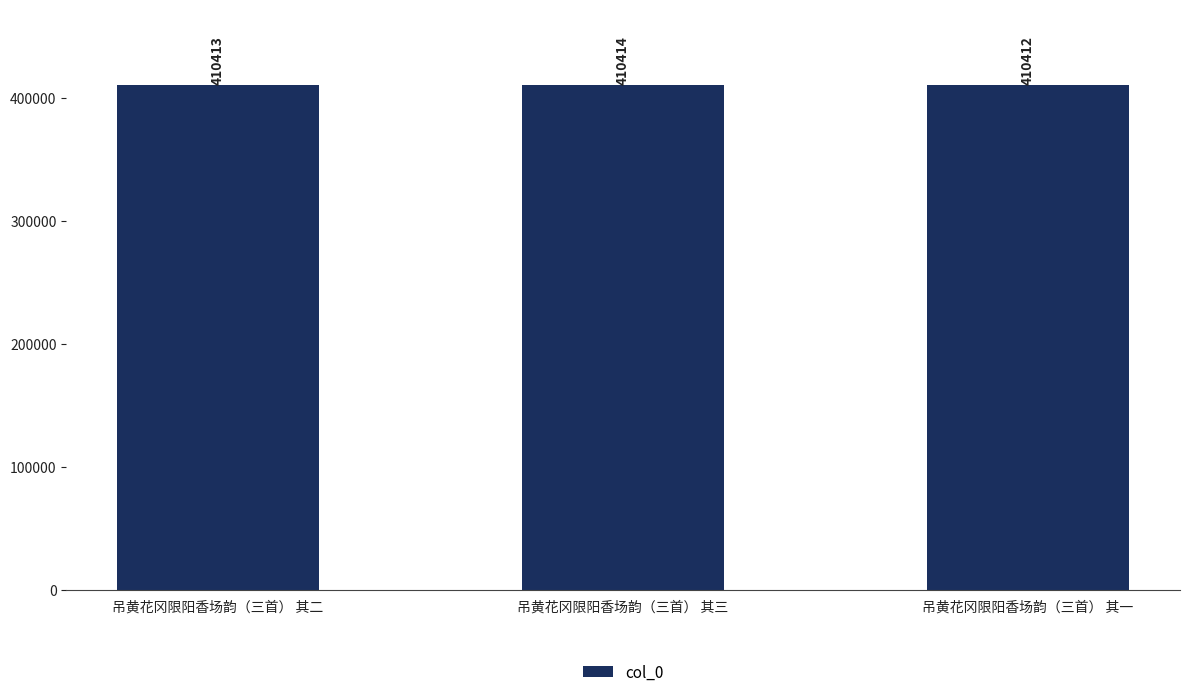

Is it true that the value at 吊黄花冈限阳香场韵（三首） 其一 is 410412?

True